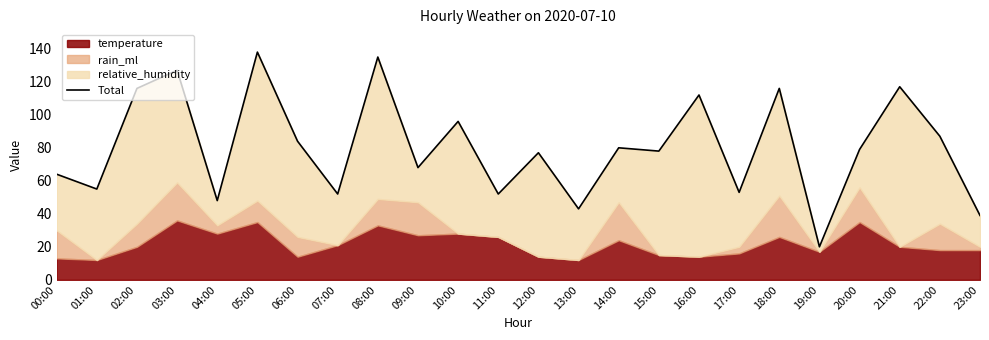

What is the label of the 16th point from the left?

15:00